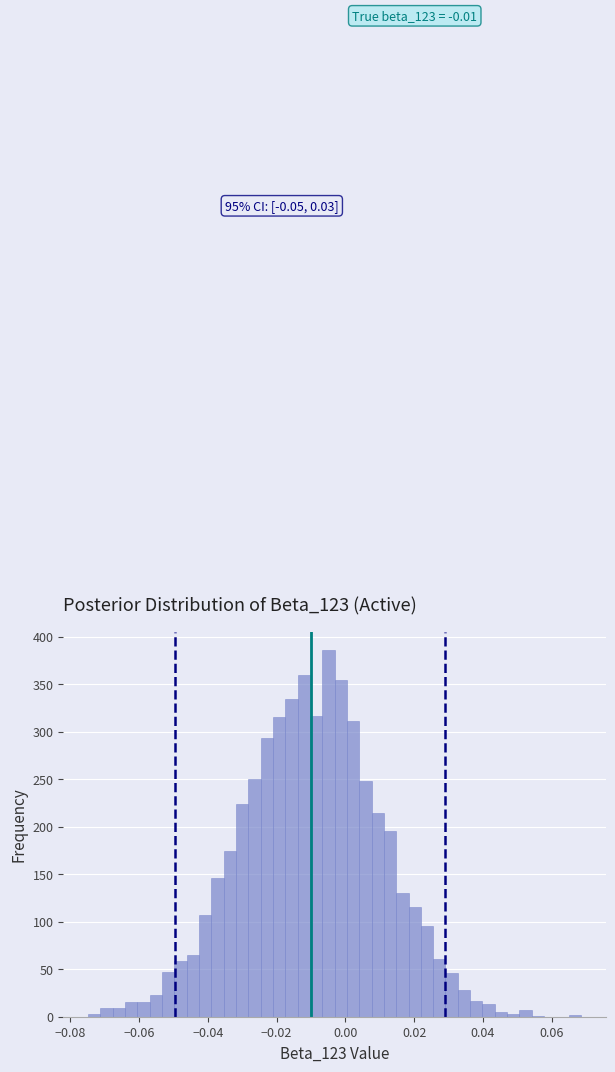

Read against the x-axis, roughly where is the centre of the tallest bar?

-0.004